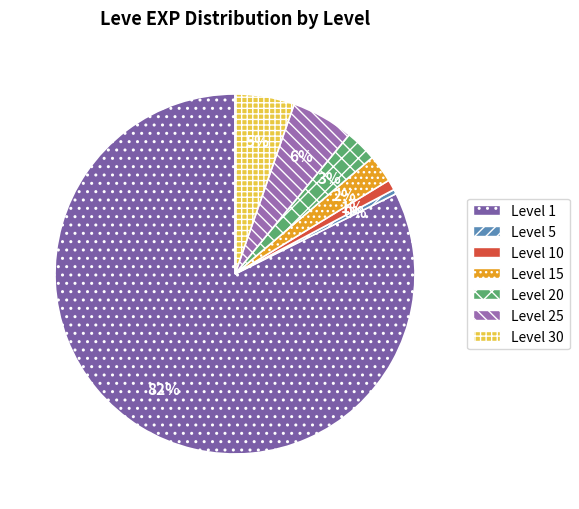

Which category has the biggest portion of the pie?

Level 1